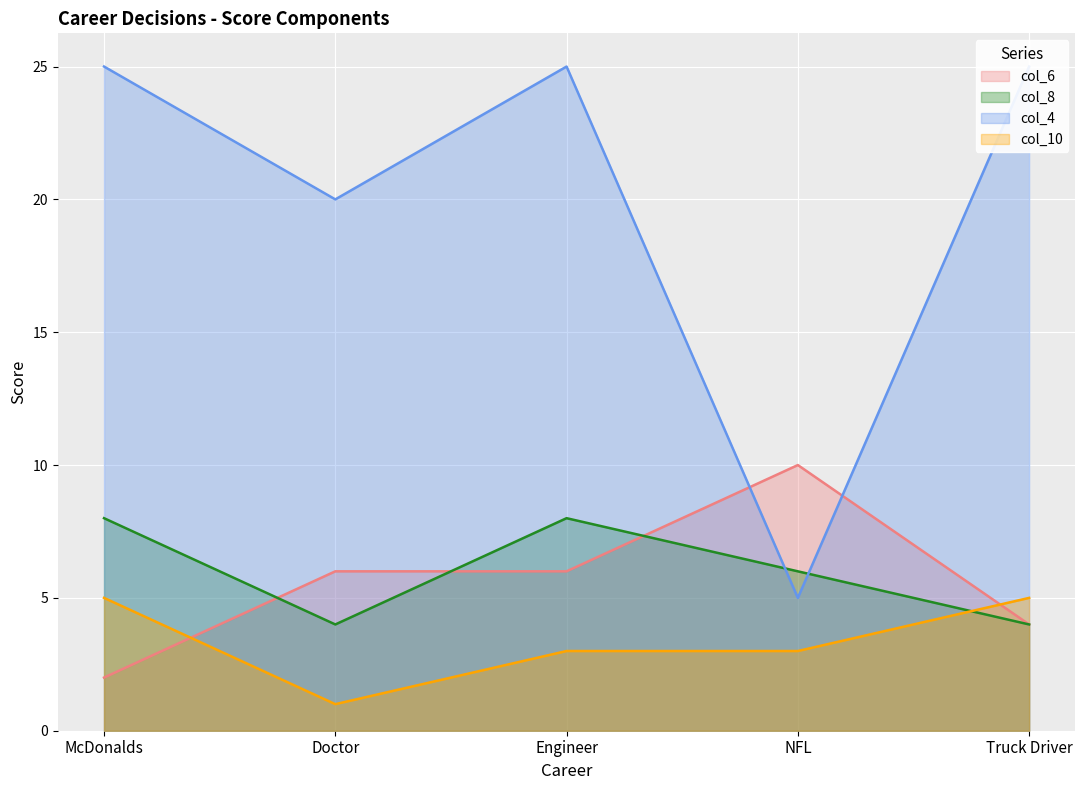

What is the difference between the highest and lowest values at Doctor?

19